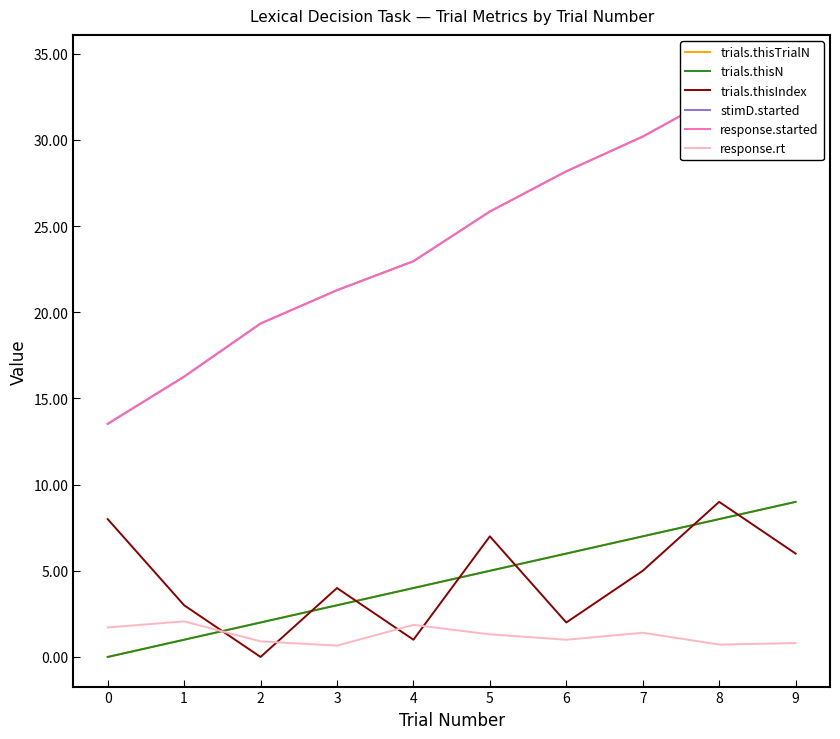

Is the value of trials.thisTrialN at 3 greater than the value of trials.thisIndex at 0?

No